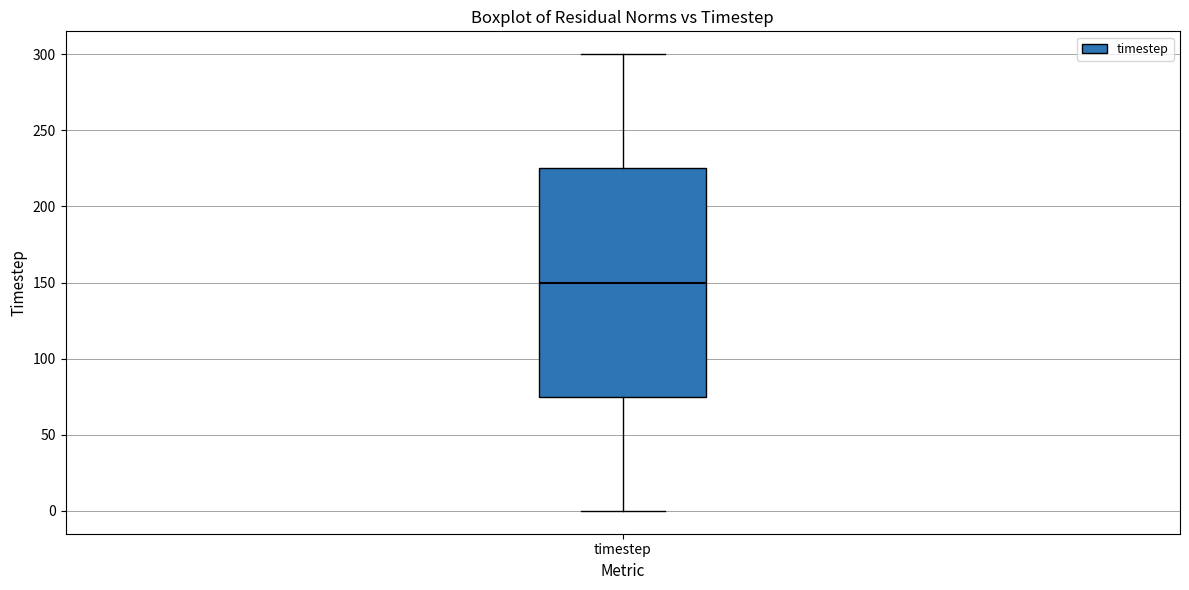

Read this box plot against the y-axis: the position of the median line, the range covered by the box, and the ends of both whiskers. The values are not printed on the chart, so give them approximately, as read against the axis.

median 150, box 75 to 225, whiskers 0 to 300